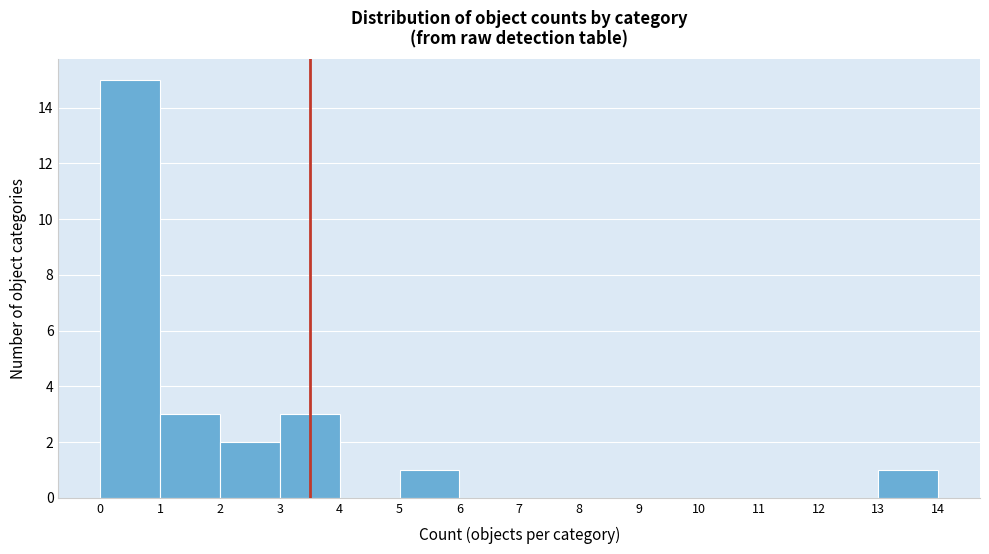

Reading left to right, transcribe all the data shown in this chart.

0=15	1=3	2=2	3=3	4=0	5=1	6=0	7=0	8=0	9=0	10=0	11=0	12=0	13=1